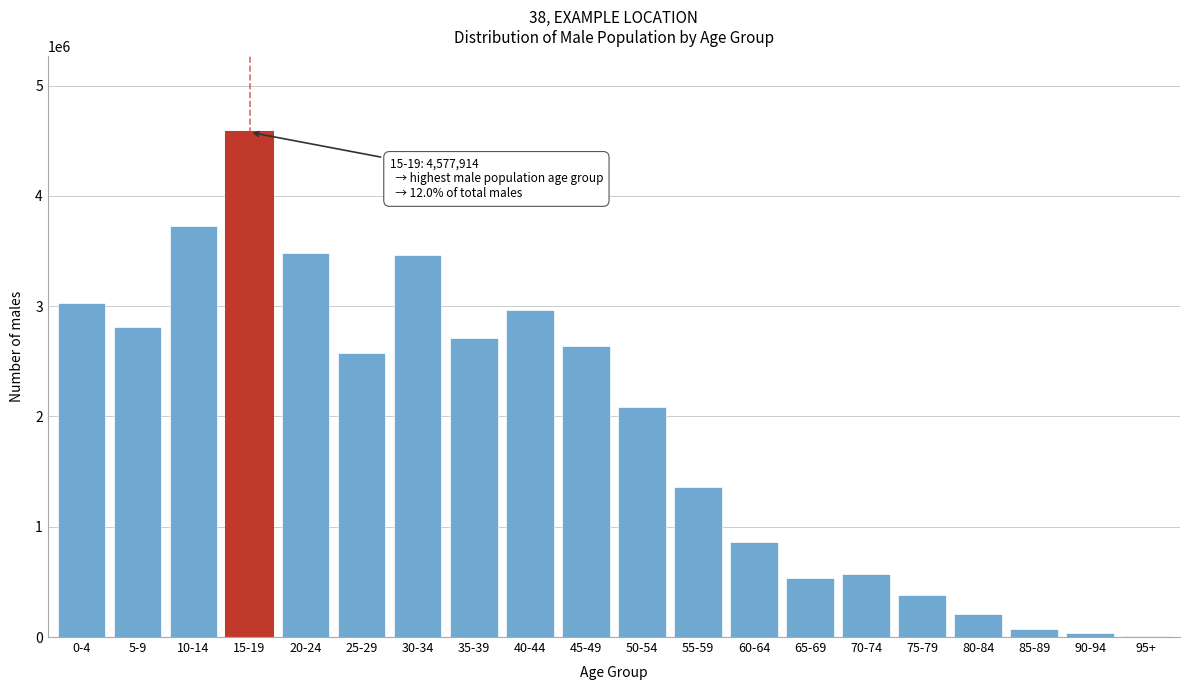

What is the ratio of the value at 15-19 to the value at 5-9?

1.6